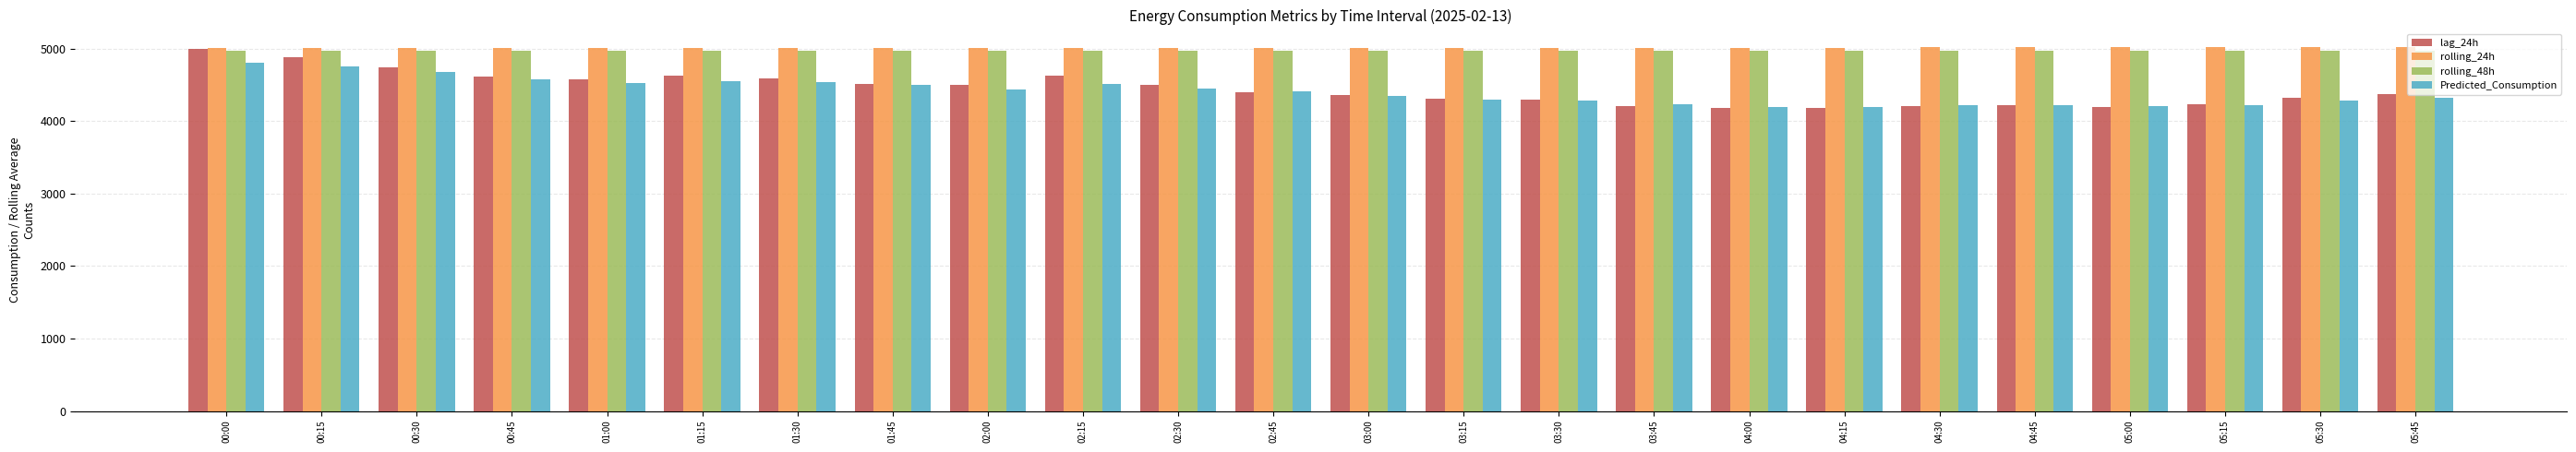

Does the chart contain any negative values?

No